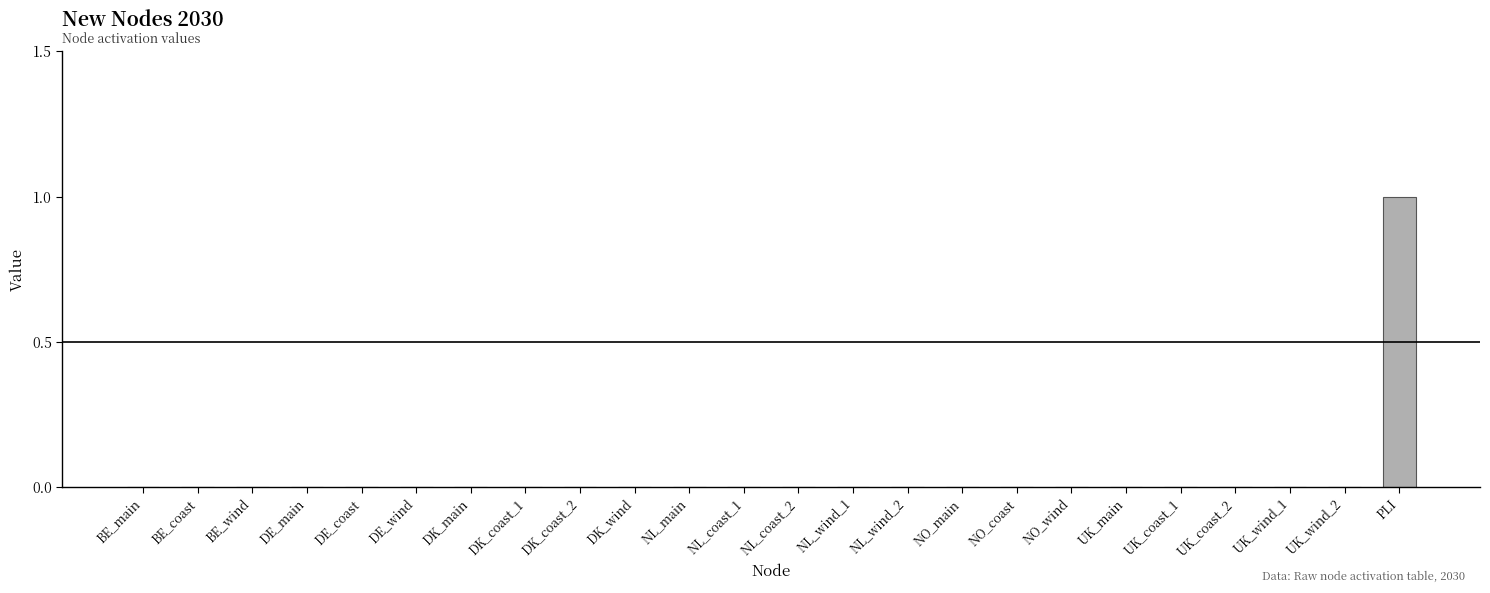

The value at DK_main is 1. True or false?

False